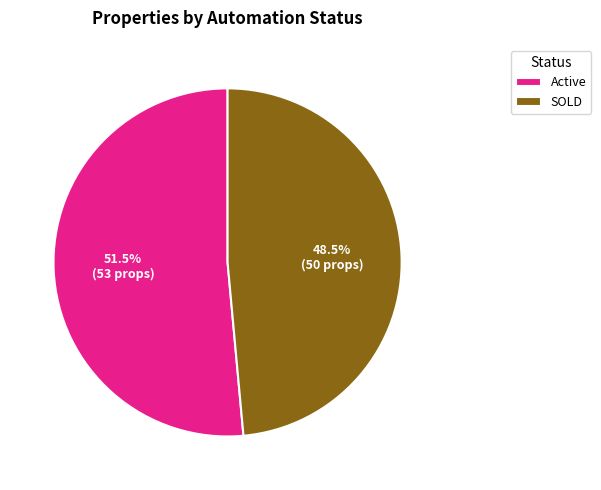

Combined, what portion of the pie is Active and SOLD?

100.0%